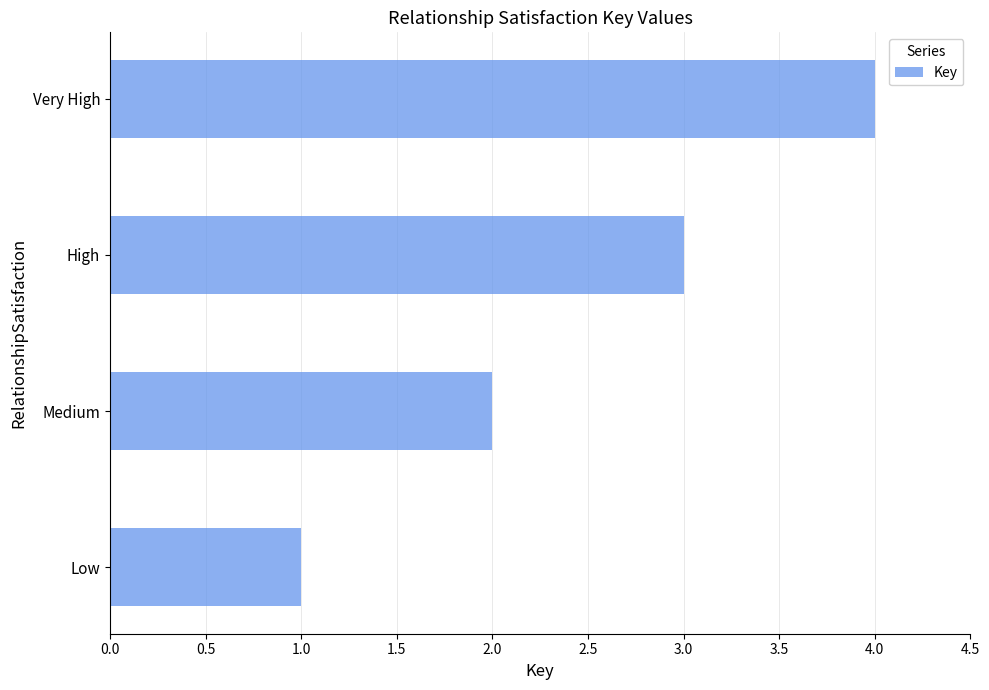

What is the difference between the maximum and minimum values?

3